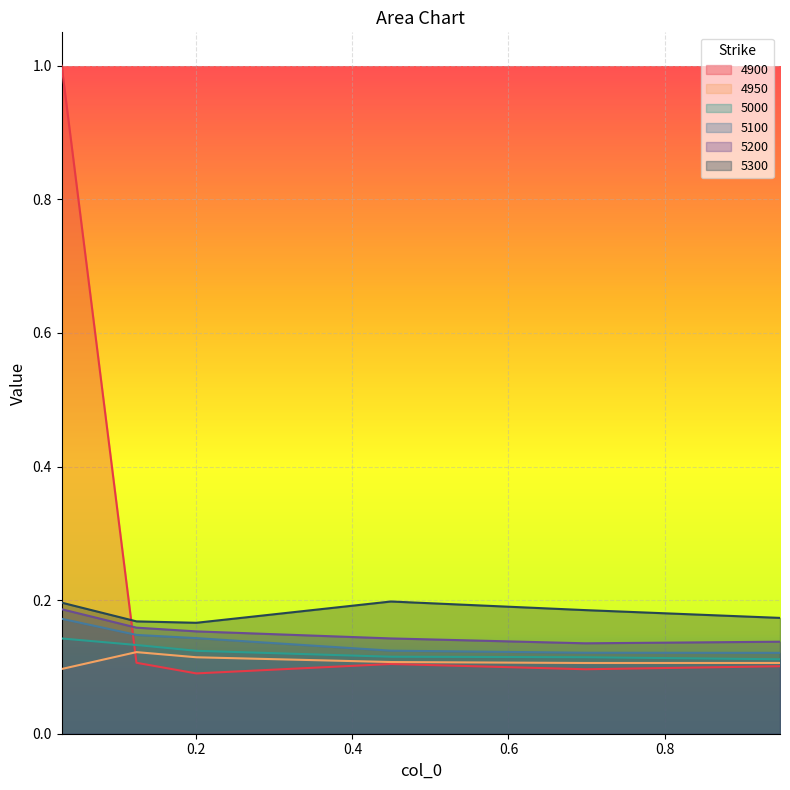

Which series has the largest total across all categories?

4900